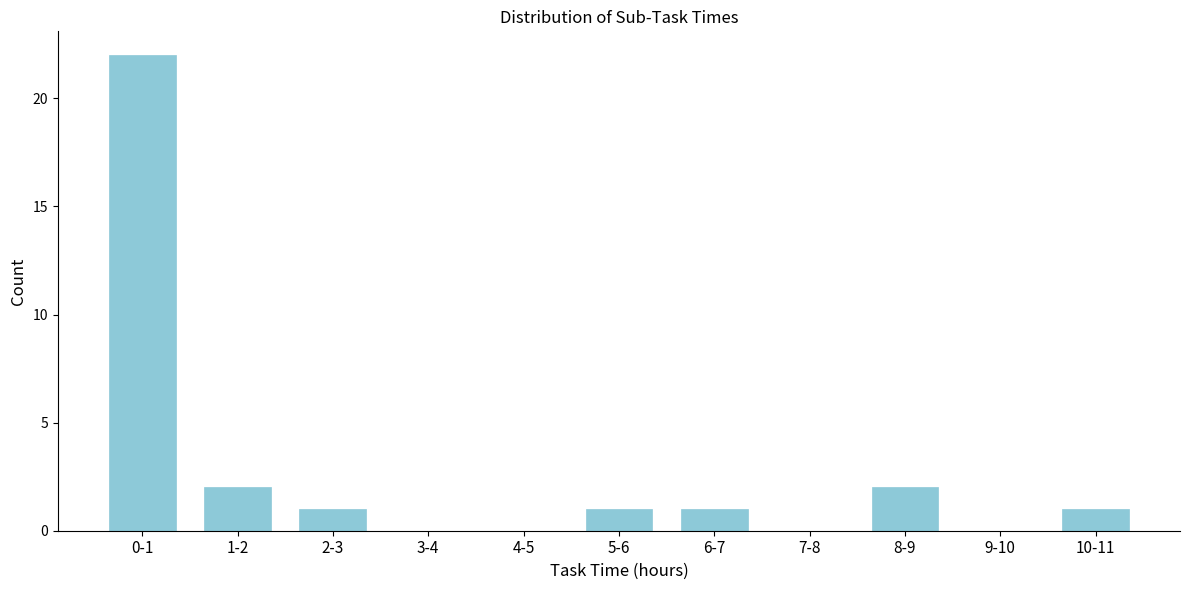

Reading right to left, transcribe all the data shown in this chart.

10-11=1	9-10=0	8-9=2	7-8=0	6-7=1	5-6=1	4-5=0	3-4=0	2-3=1	1-2=2	0-1=22